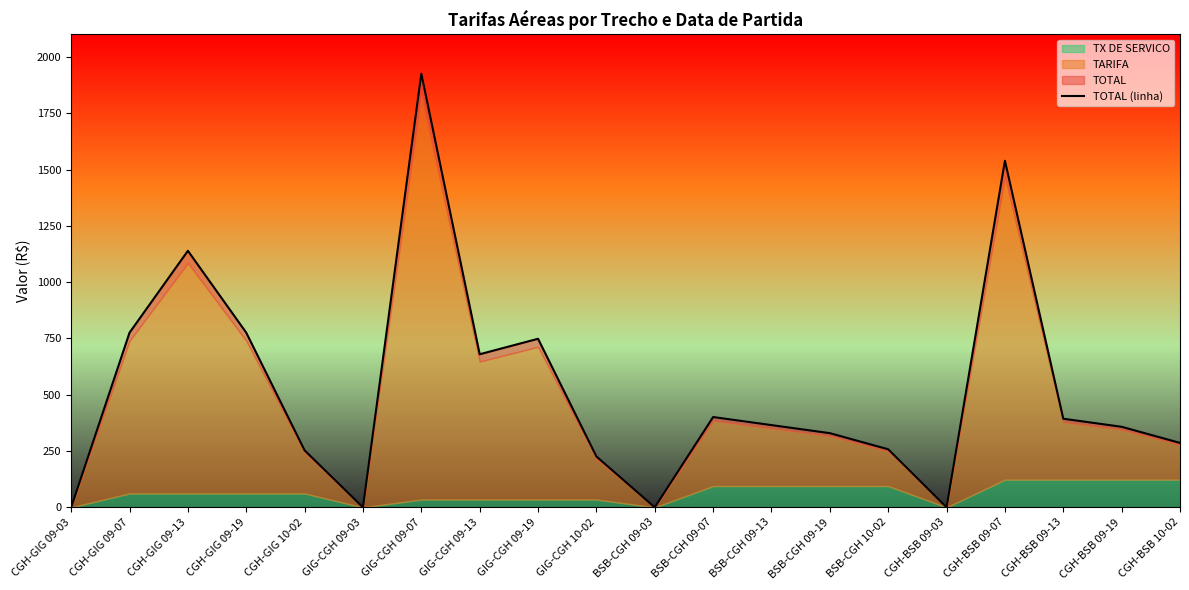

Rank the categories by value from lowest to highest.

CGH-GIG 09-03, GIG-CGH 09-03, BSB-CGH 09-03, CGH-BSB 09-03, GIG-CGH 10-02, CGH-GIG 10-02, BSB-CGH 10-02, CGH-BSB 10-02, BSB-CGH 09-19, CGH-BSB 09-19, BSB-CGH 09-13, CGH-BSB 09-13, BSB-CGH 09-07, GIG-CGH 09-13, GIG-CGH 09-19, CGH-GIG 09-07, CGH-GIG 09-19, CGH-GIG 09-13, CGH-BSB 09-07, GIG-CGH 09-07